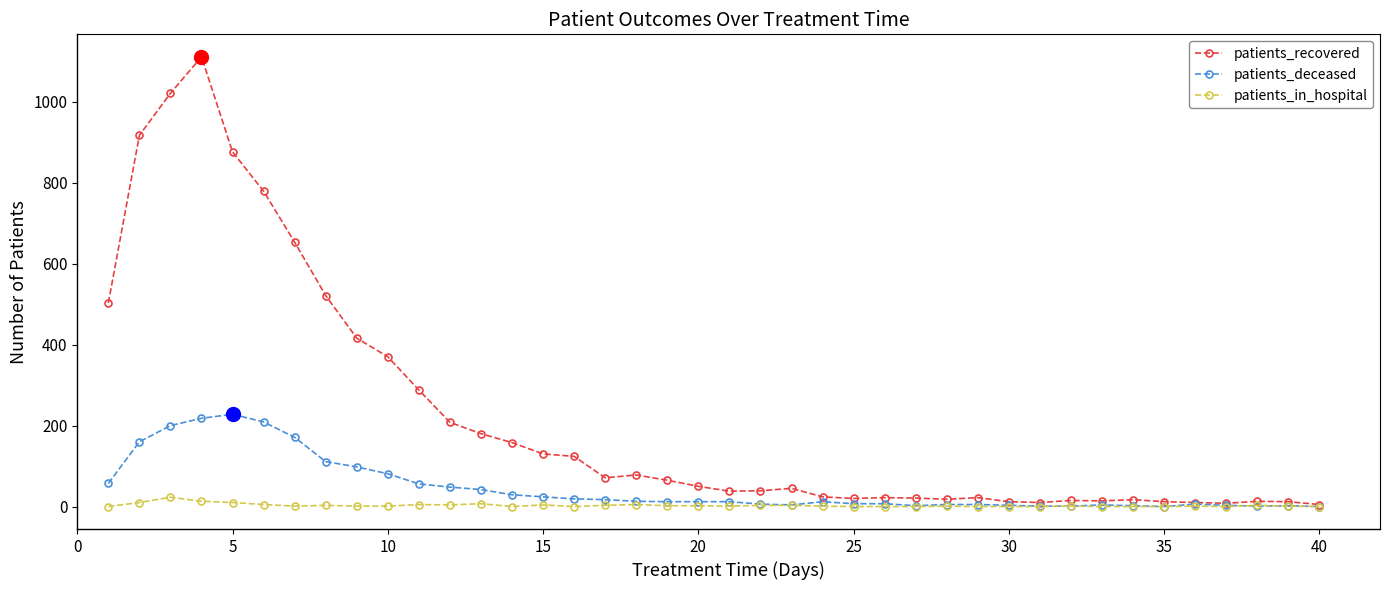

Which series has the largest total across all categories?

patients_recovered